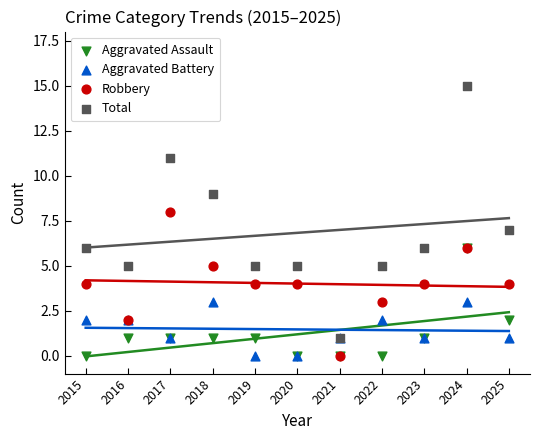

Which series reaches the maximum Y coordinate?

Total